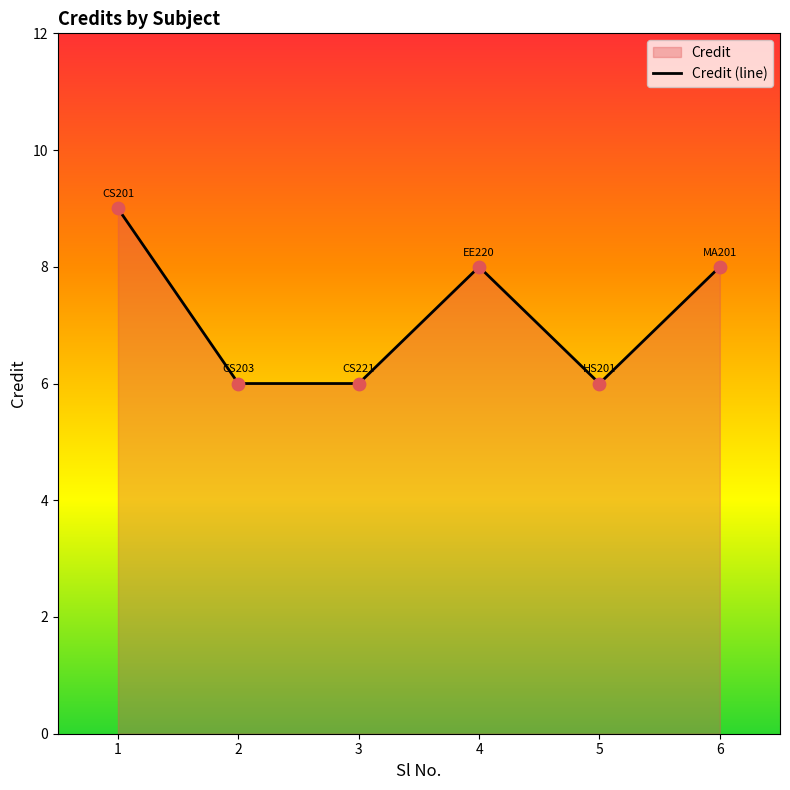

What is the change in value from 1 to 3?

-3